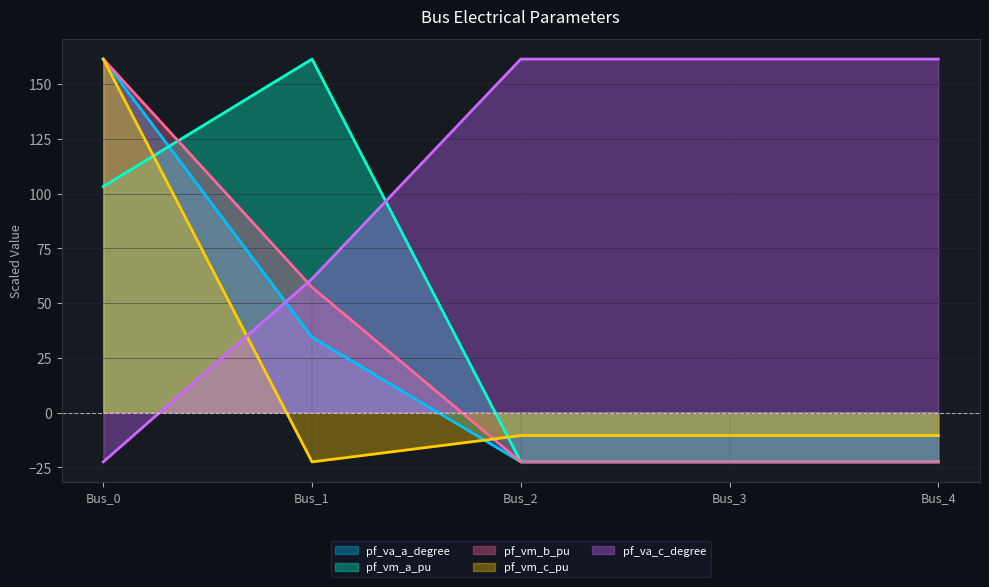

What value does the pf_vm_b_pu series have at Bus_1?

57.3